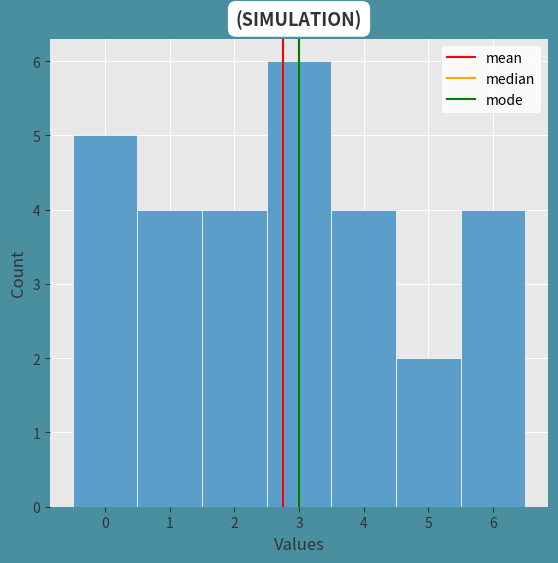

Reading left to right, transcribe this chart: for each bar, give the range it covers on the x-axis and its height. The values are not printed on the chart, so give them approximately, as read against the axis.

-0.5 to 0.5: 5
0.5 to 1.5: 4
1.5 to 2.5: 4
2.5 to 3.5: 6
3.5 to 4.5: 4
4.5 to 5.5: 2
5.5 to 6.5: 4